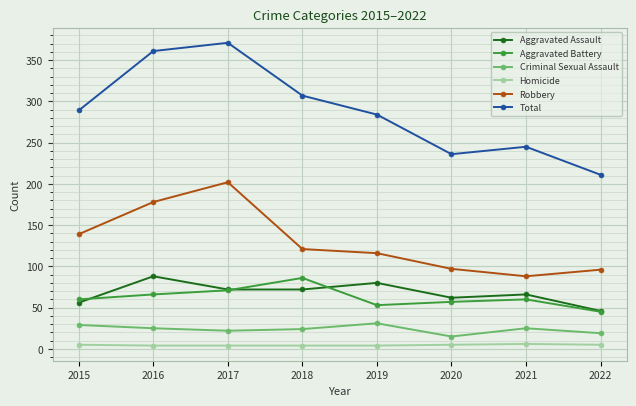

Between 2018 and 2022, which series saw the biggest shift?

Total